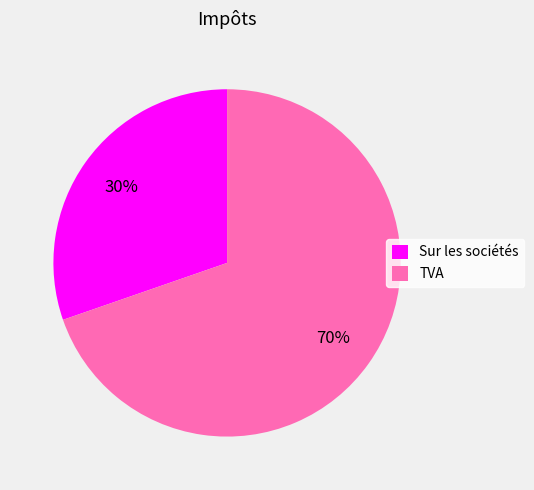

What is the largest slice in the pie chart?

TVA